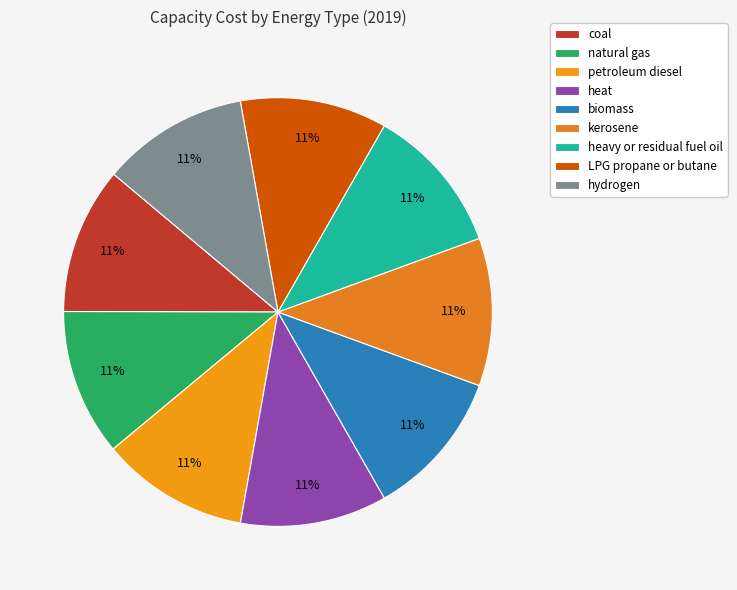

Which category has the biggest portion of the pie?

petroleum diesel